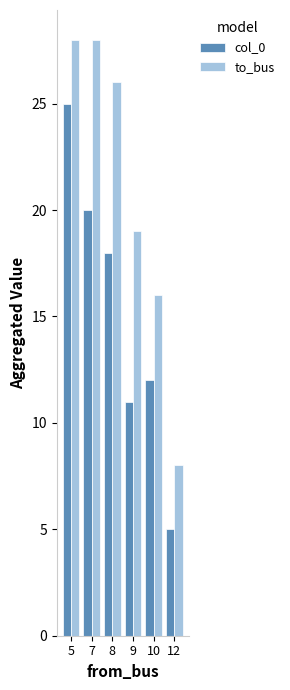

Is the value of to_bus at 8 greater than the value of col_0 at 10?

Yes